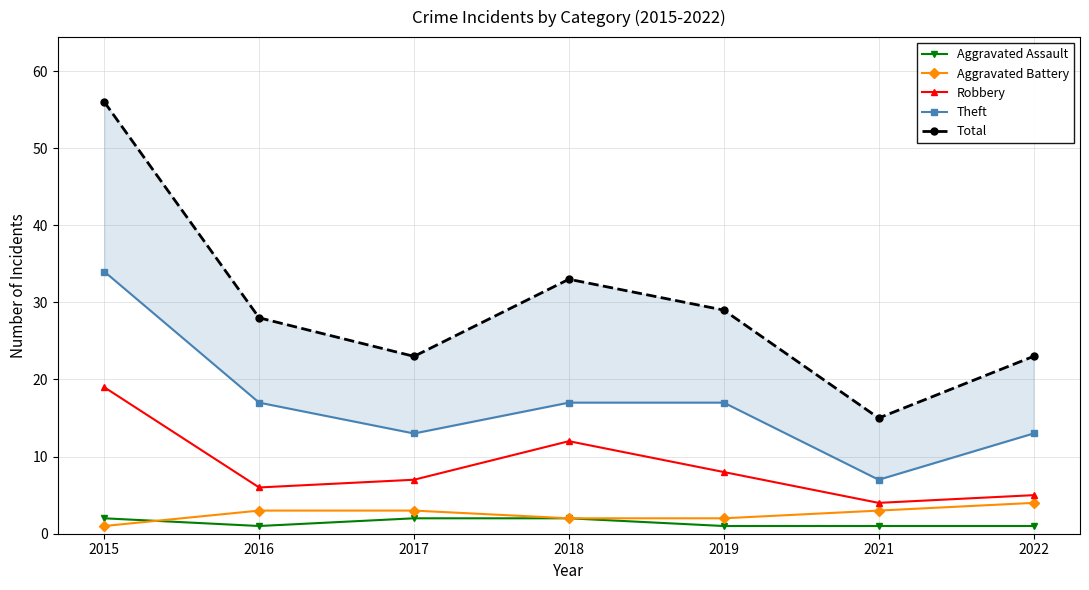

Reading left to right, extract all data points from this chart.

Aggravated Assault: 2	1	2	2	1	1	1
Aggravated Battery: 1	3	3	2	2	3	4
Robbery: 19	6	7	12	8	4	5
Theft: 34	17	13	17	17	7	13
Total: 56	28	23	33	29	15	23